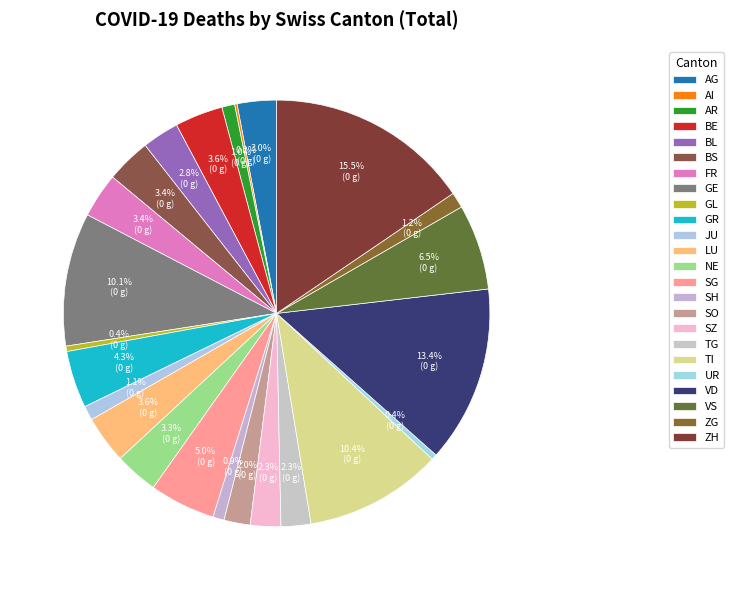

Which slice is the smallest?

AI